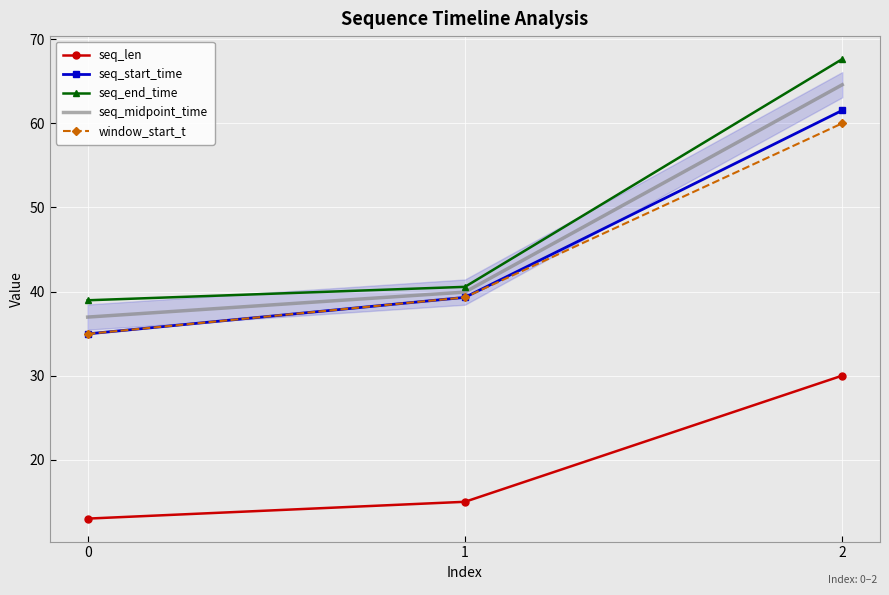

At which category is the sum across all series the highest?

2